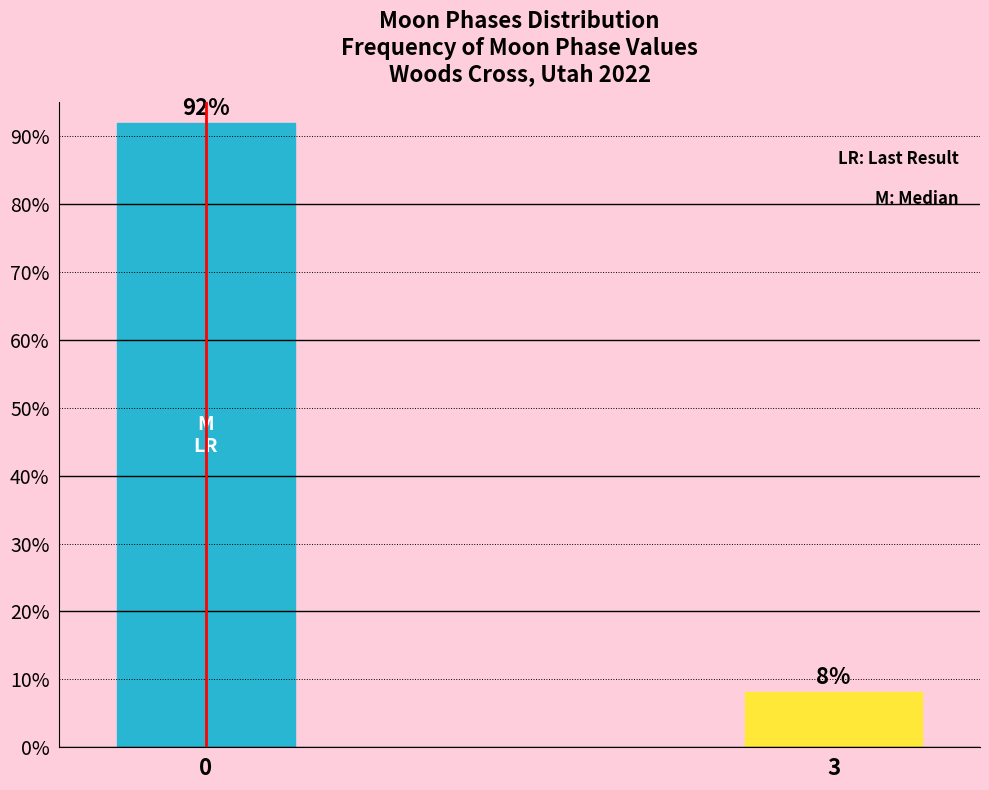

Rank the categories by value from highest to lowest.

0, 3